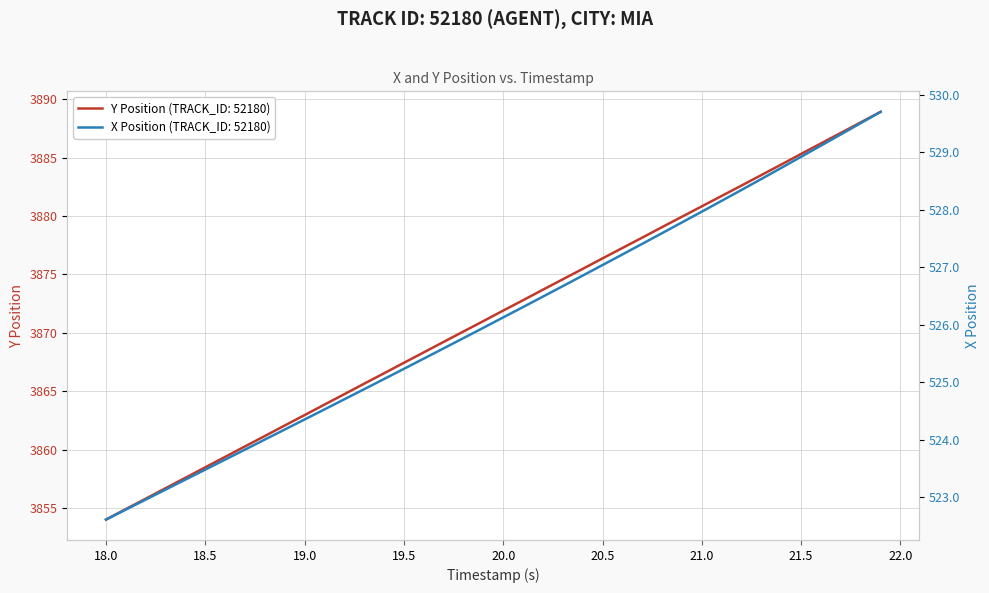

At which label does Y Position (TRACK_ID: 52180) reach its minimum?

18.0